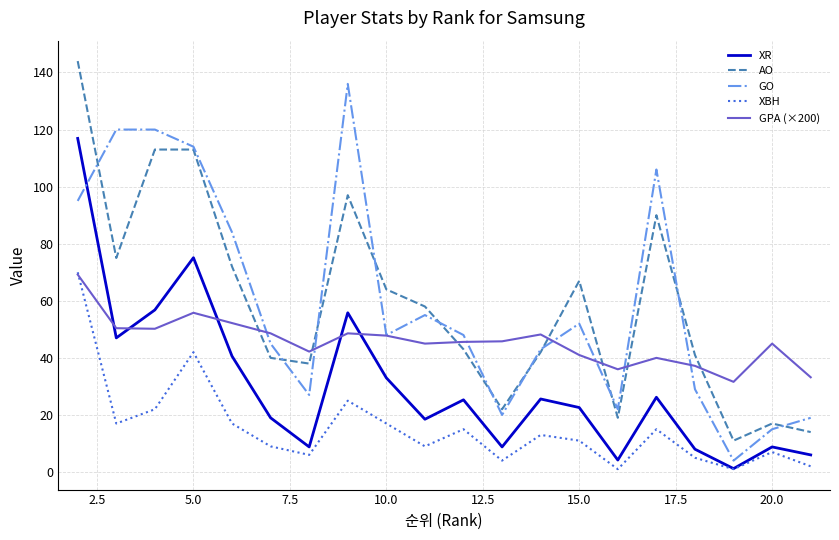

True or false: XBH and AO cross at least once.

False